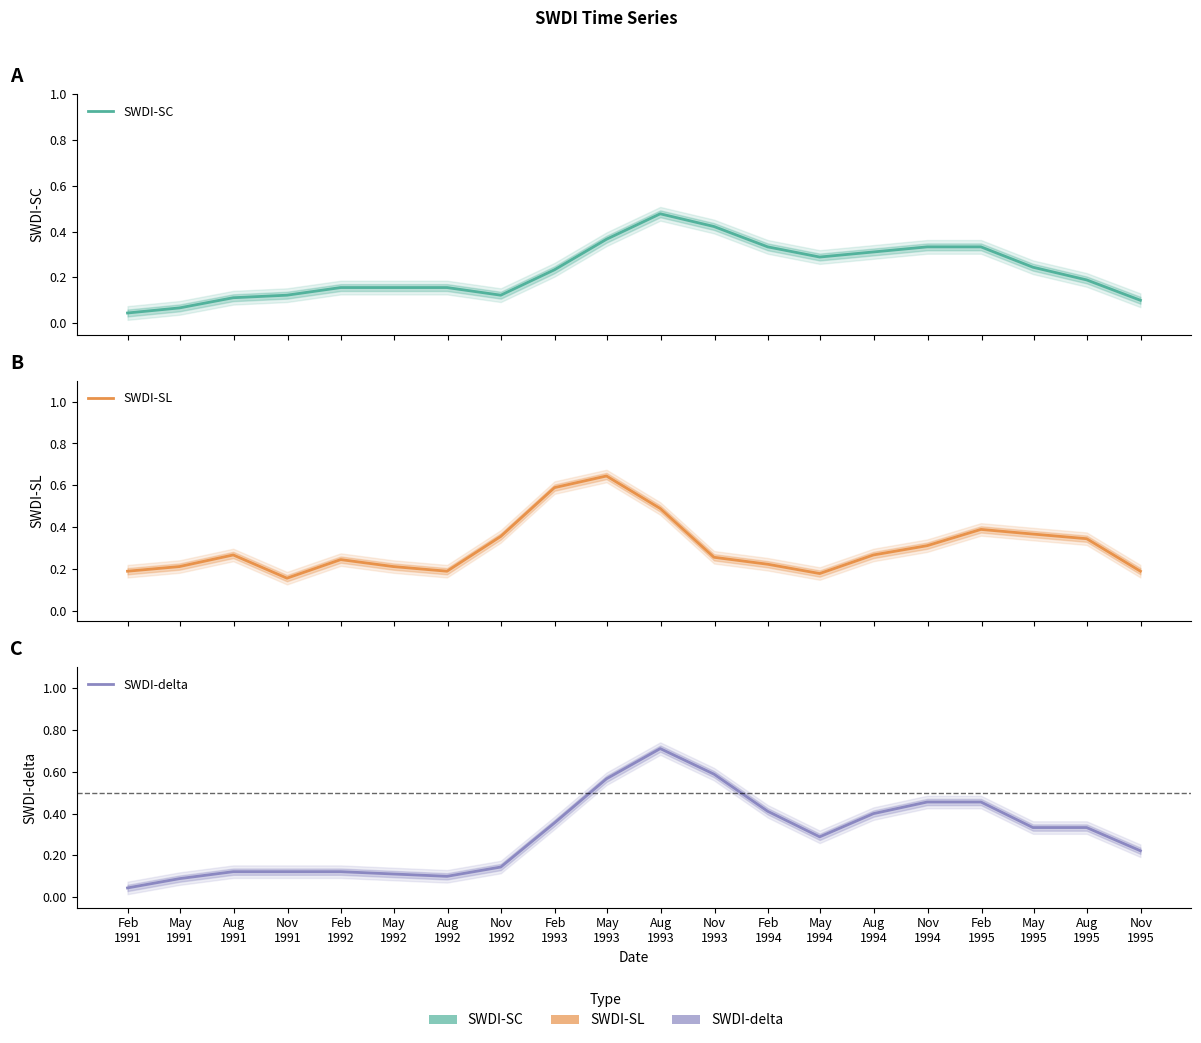

Reading left to right, transcribe all the data shown in this chart.

SWDI-SC: 0.0	0.1	0.1	0.1	0.2	0.2	0.2	0.1	0.2	0.4	0.5	0.4	0.3	0.3	0.3	0.3	0.3	0.2	0.2	0.1
SWDI-SL: 0.2	0.2	0.3	0.2	0.2	0.2	0.2	0.4	0.6	0.6	0.5	0.3	0.2	0.2	0.3	0.3	0.4	0.4	0.3	0.2
SWDI-delta: 0.0	0.1	0.1	0.1	0.1	0.1	0.1	0.1	0.4	0.6	0.7	0.6	0.4	0.3	0.4	0.5	0.5	0.3	0.3	0.2